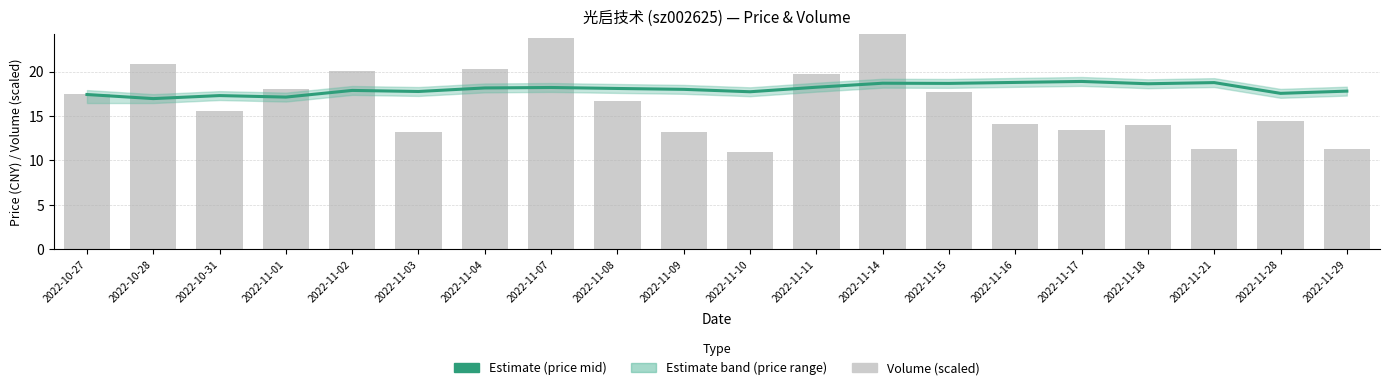

At which label is volume (scaled) closest to 21?

2022-10-28